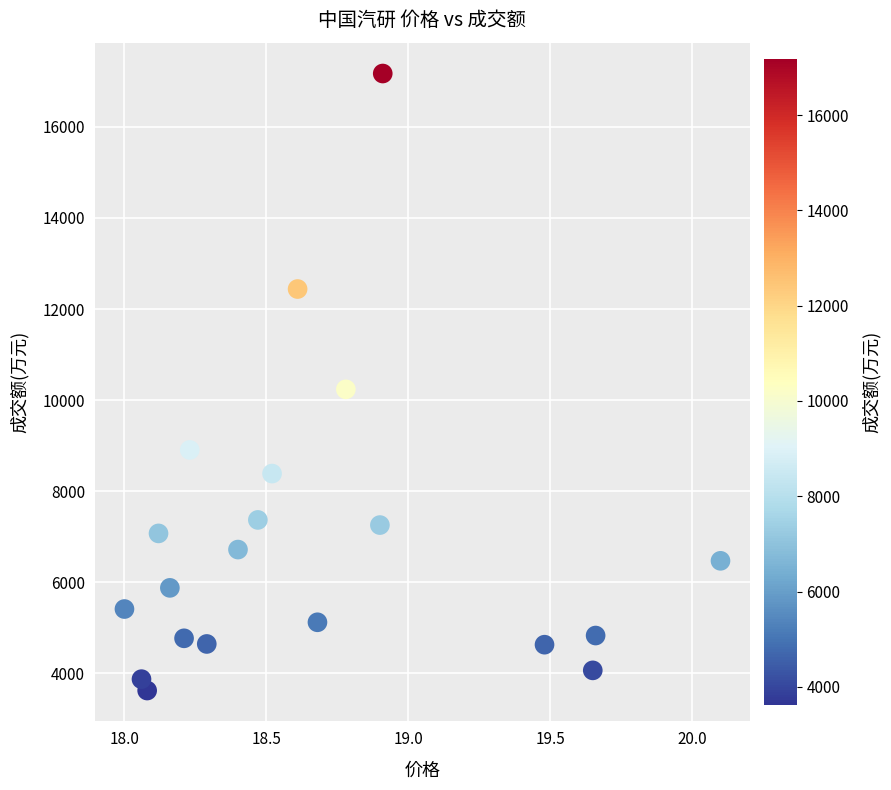

What Y value in the scatter plot is closest to 10397?

10237